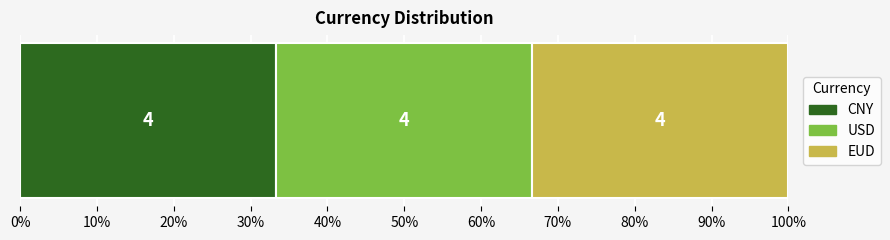

What are all the series names shown in the legend?

CNY, USD, EUD